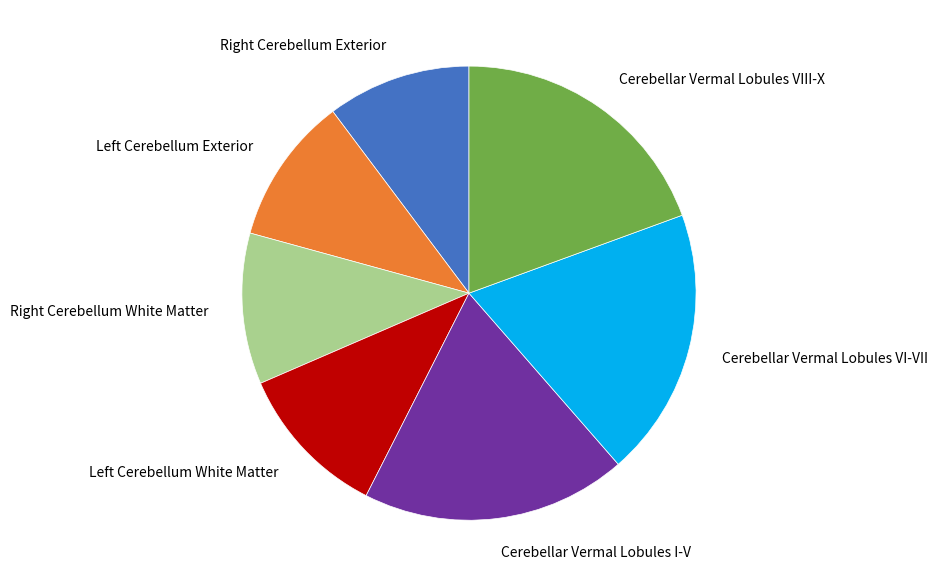

How many slices are in this pie chart?

7